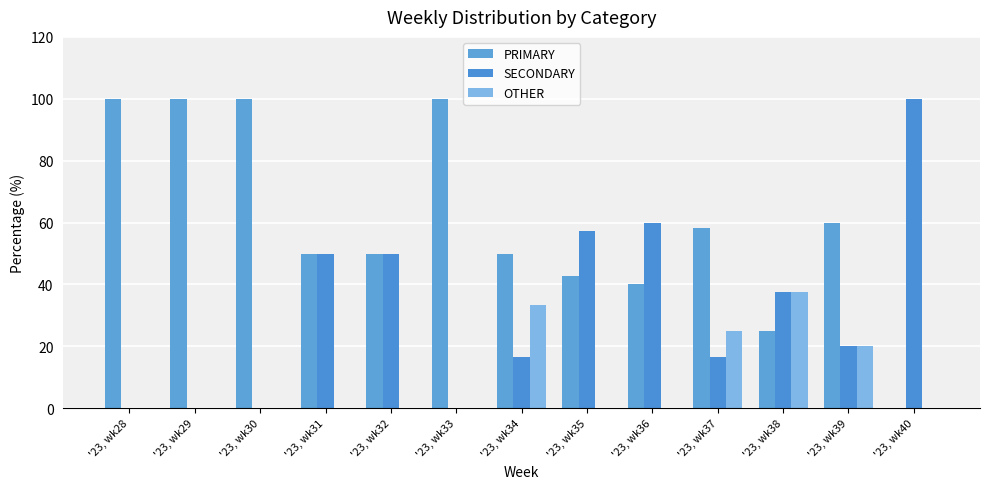

Which series has the largest total across all categories?

PRIMARY